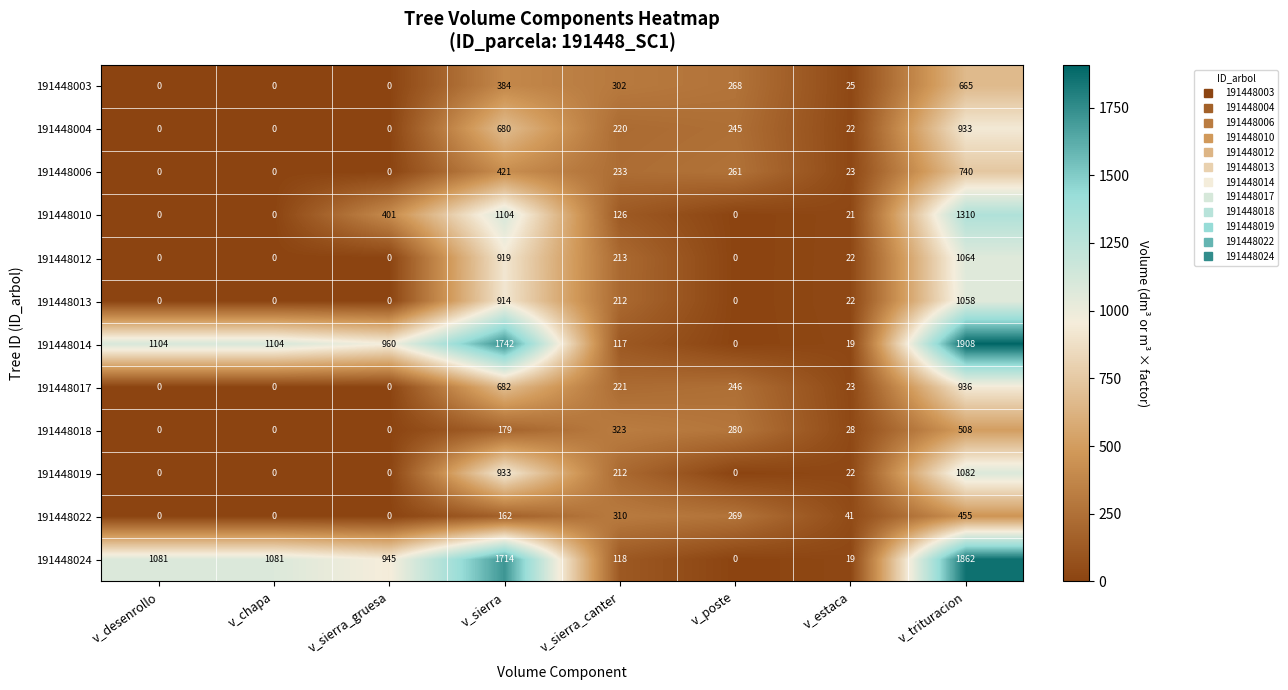

What is the total value across all series at v_sierra_canter?

2607